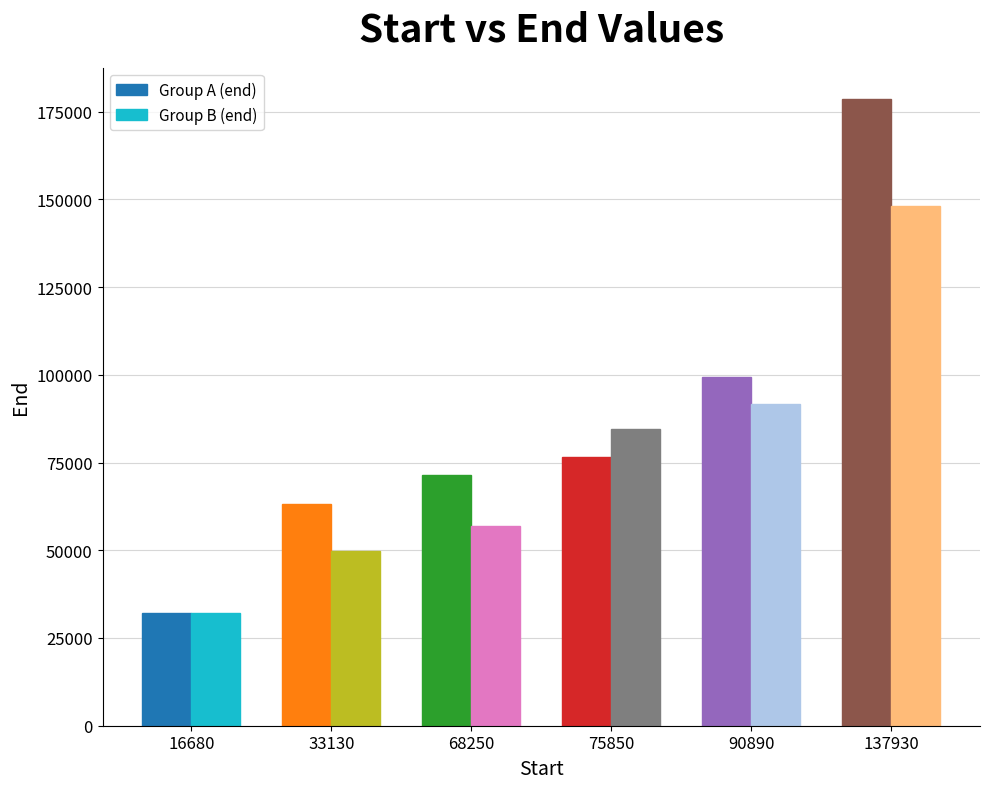

Is it true that Group A (end) equals 87479 at 33130?

False